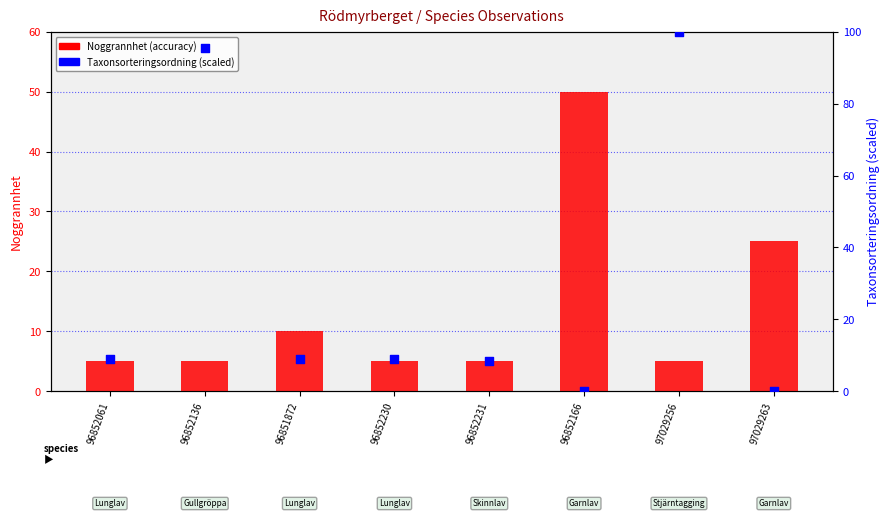

What are all the series names shown in the legend?

Noggrannhet (accuracy), Taxonsorteringsordning (scaled)